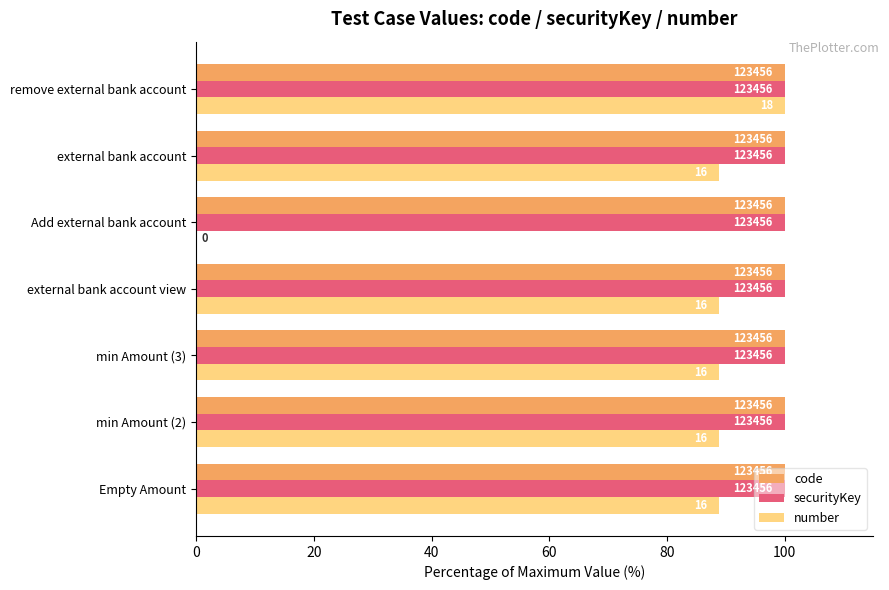

What are all the series names shown in the legend?

code, securityKey, number